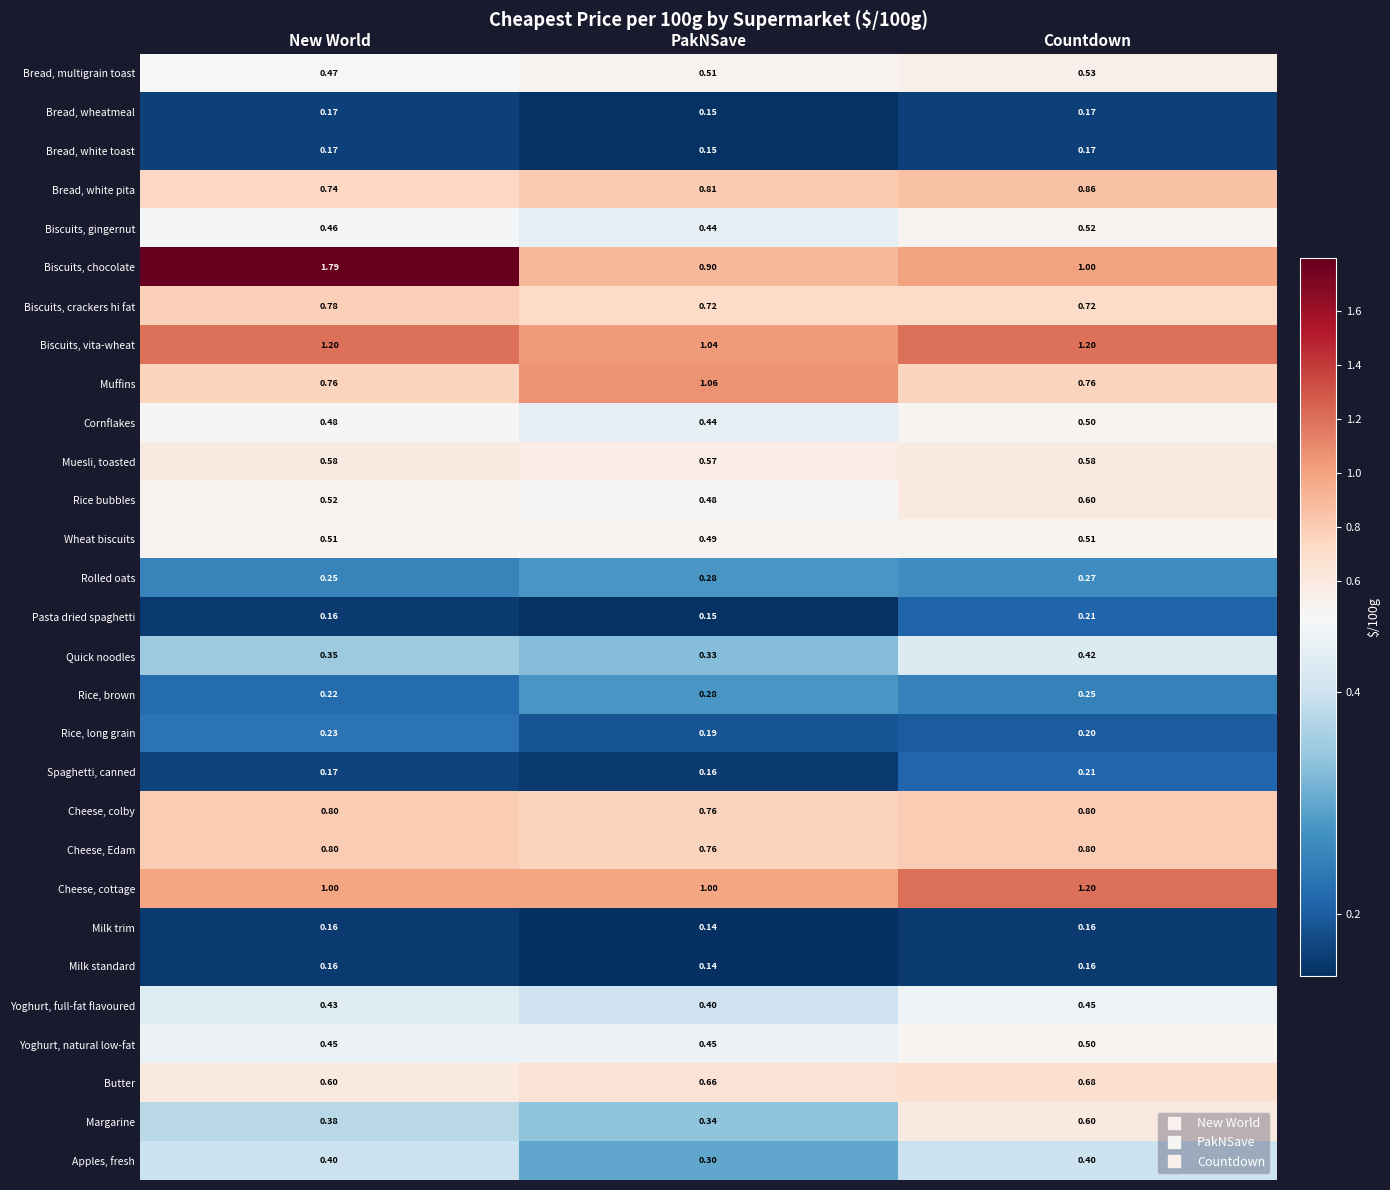

At which label does Rolled oats reach its peak?

PakNSave